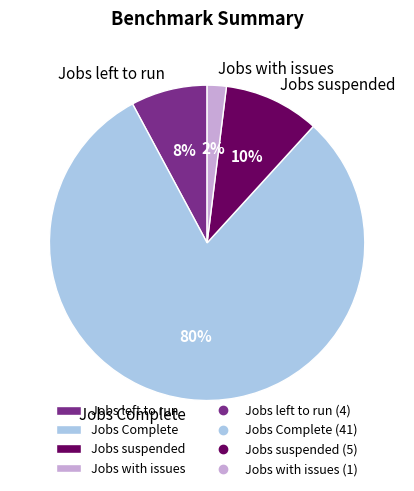

Is it true that Jobs suspended is 10% of the pie?

True